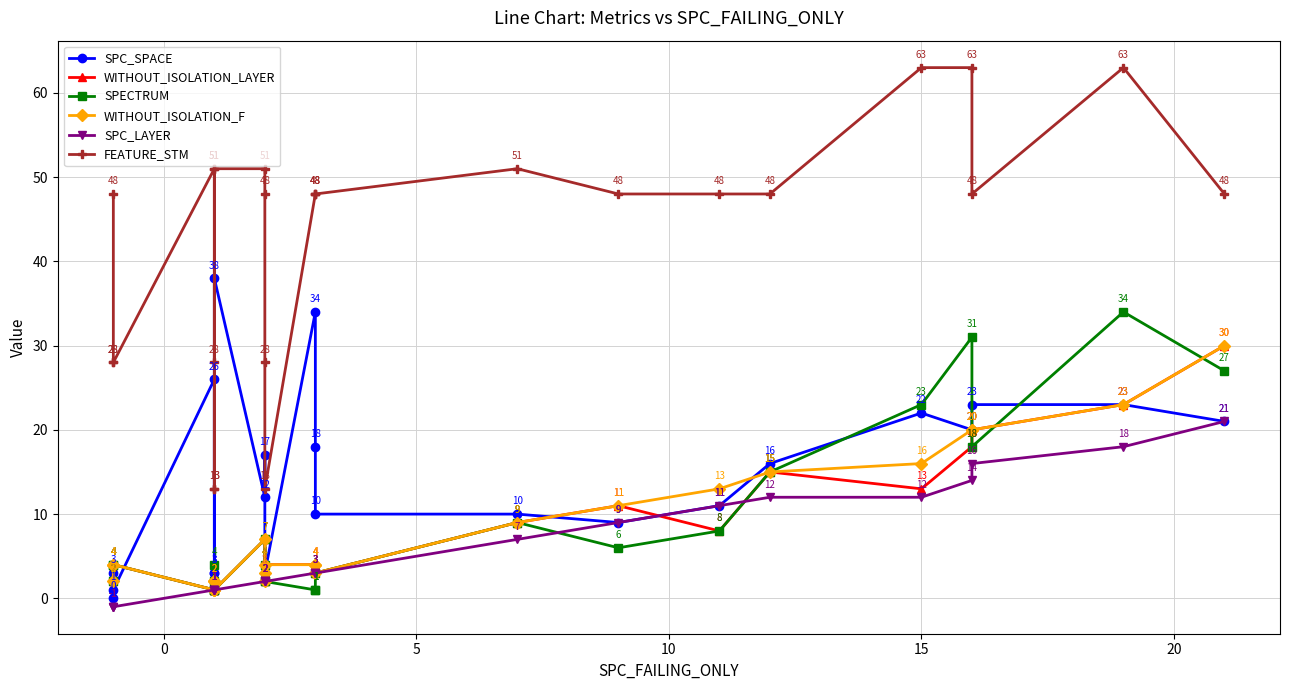

How many values in SPC_LAYER are above zero?

21